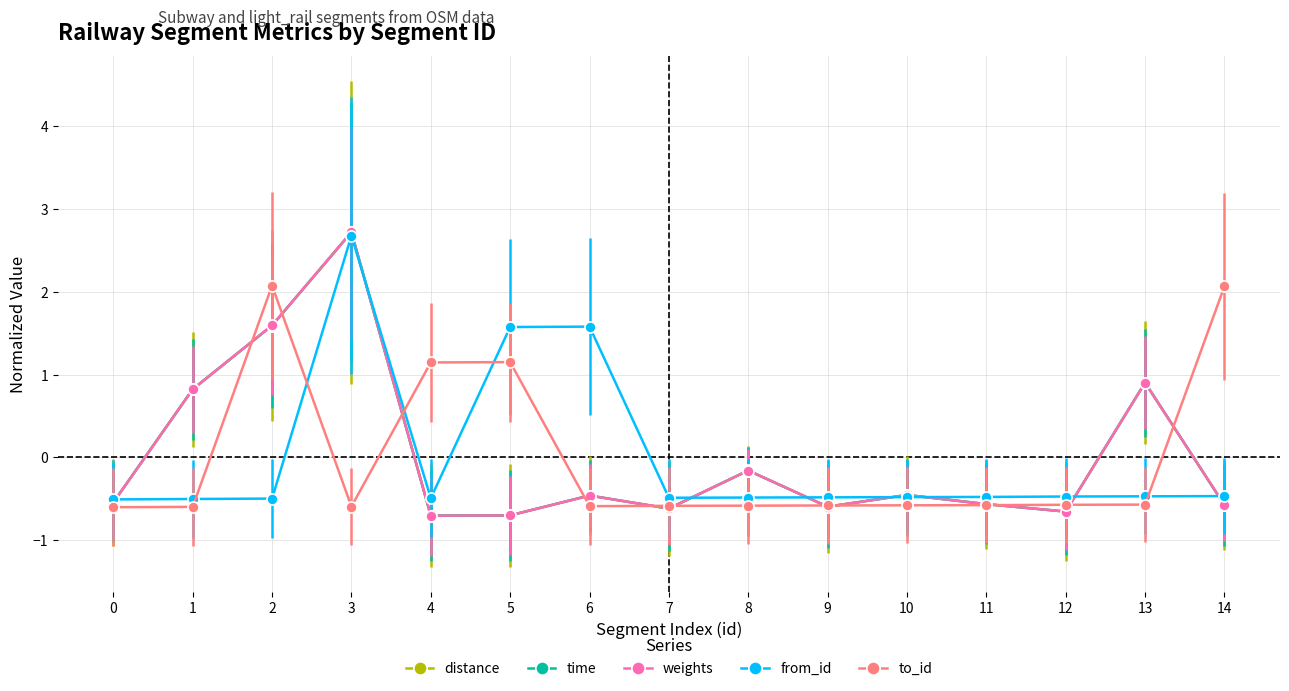

Which series has the largest range (max minus min)?

time